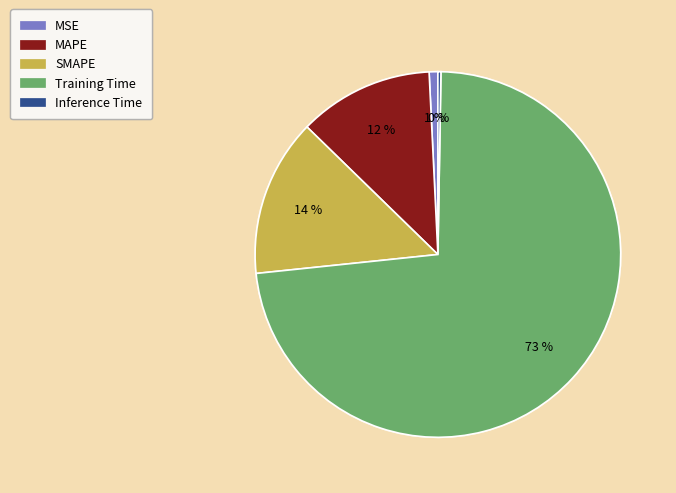

The SMAPE slice represents 25% of the pie. True or false?

False